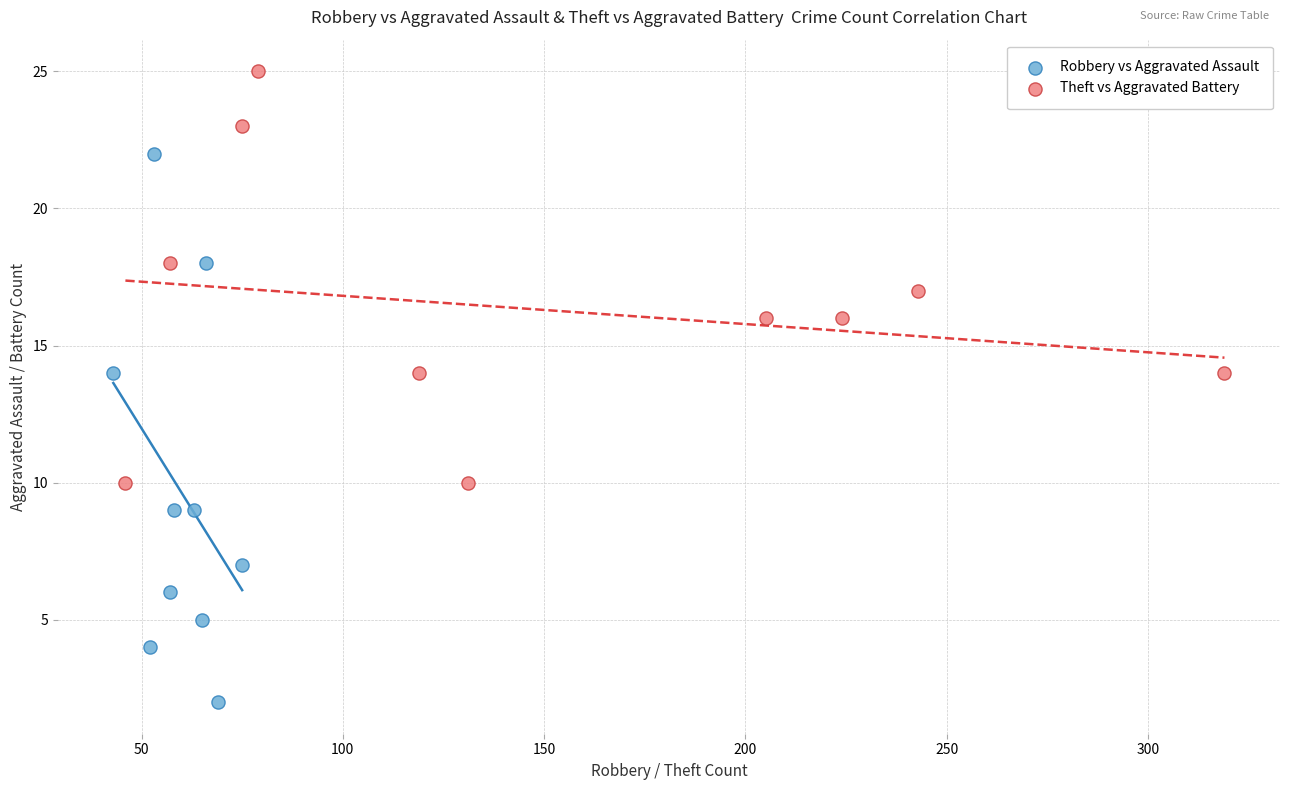

Which series contains the highest Y value?

Theft vs Aggravated Battery